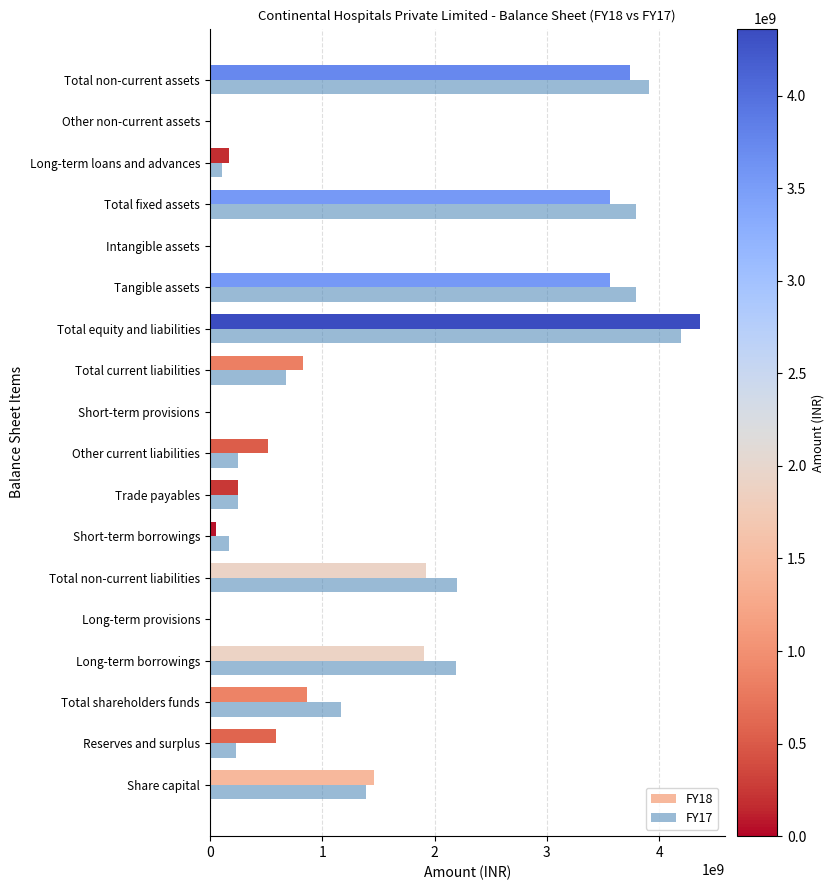

Between Long-term borrowings and Other current liabilities, which series saw the biggest shift?

FY17